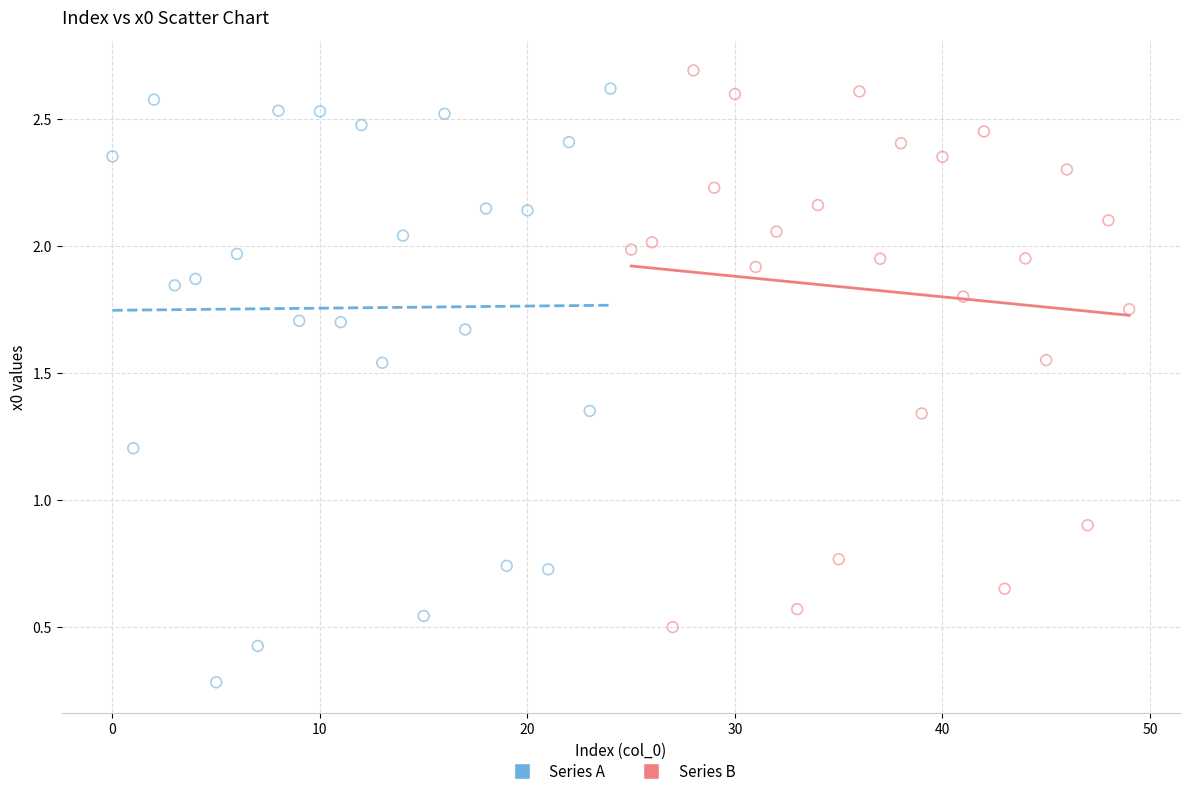

Which series contains the lowest Y value?

Series A